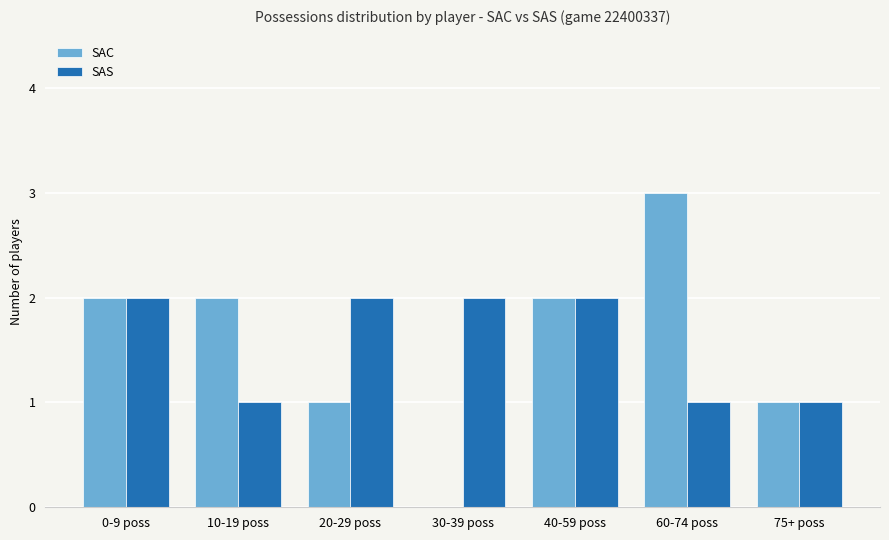

Reading left to right, list all the values displayed in this chart.

SAC: 2	2	1	0	2	3	1
SAS: 2	1	2	2	2	1	1